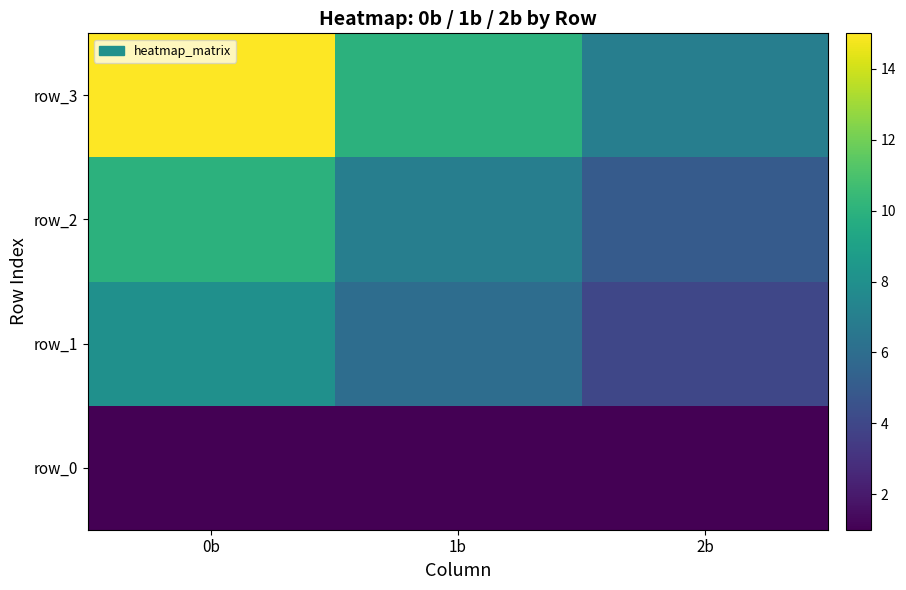

Between 1b and 2b, which series saw the biggest shift?

row_3